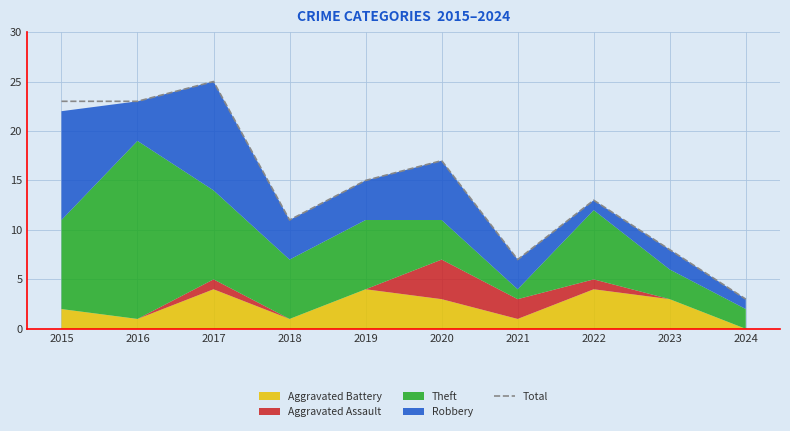

Reading right to left, what are all the values shown in this chart?

2024=3	2023=8	2022=13	2021=7	2020=17	2019=15	2018=11	2017=25	2016=23	2015=23